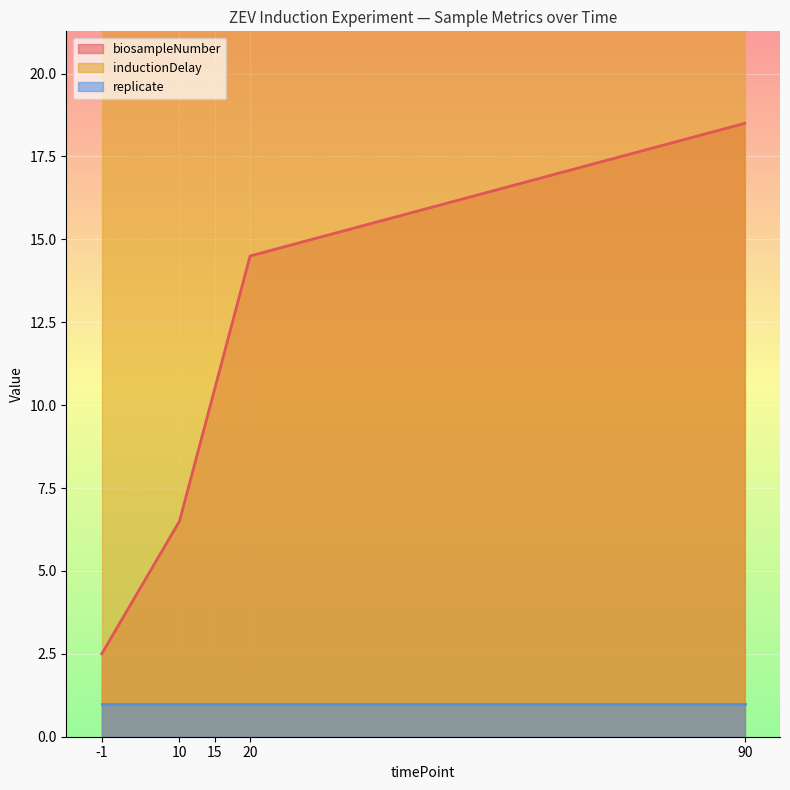

The inductionDelay series shows 30 at 15. True or false?

True